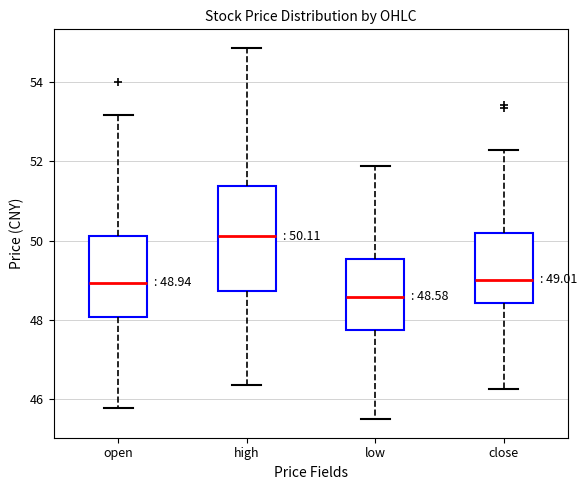

Which box's median line is the lowest?

low